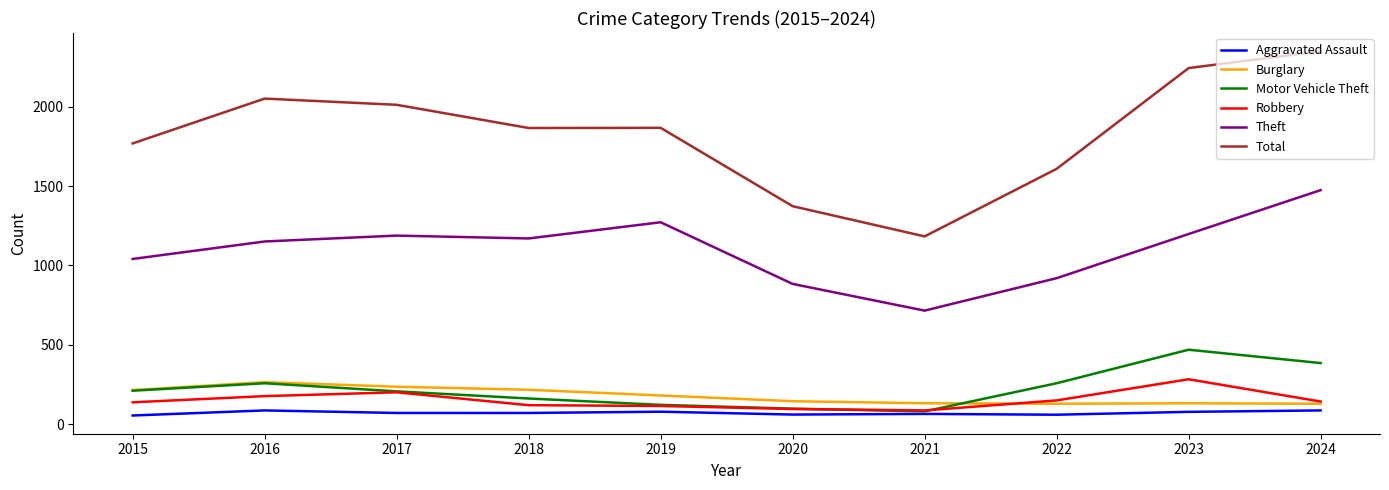

Between 2017 and 2022, which series saw the biggest shift?

Total